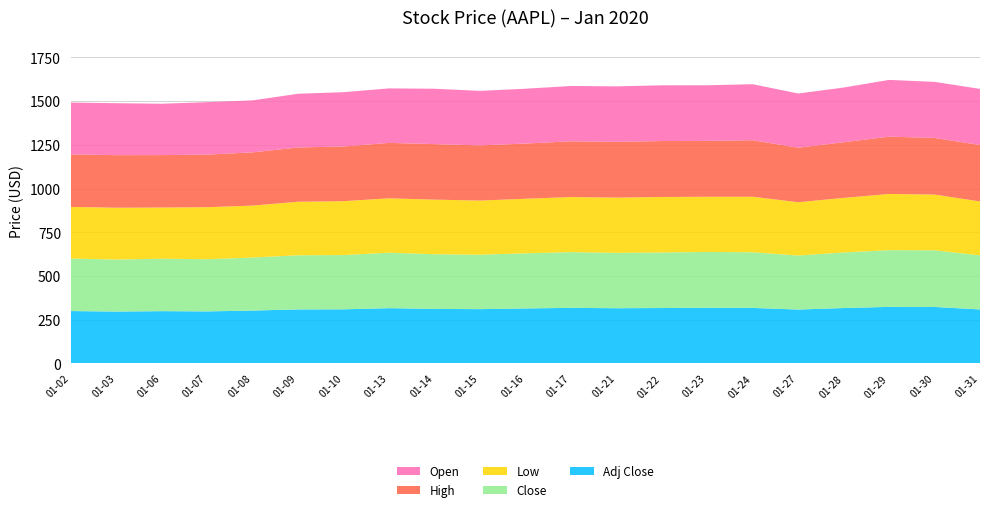

Reading right to left, list all the values displayed in this chart.

Open: 2020-01-31=320.9	2020-01-30=320.5	2020-01-29=324.5	2020-01-28=312.6	2020-01-27=310.1	2020-01-24=320.2	2020-01-23=317.9	2020-01-22=318.6	2020-01-21=317.2	2020-01-17=316.3	2020-01-16=313.6	2020-01-15=311.9	2020-01-14=316.7	2020-01-13=311.6	2020-01-10=310.6	2020-01-09=307.2	2020-01-08=297.2	2020-01-07=299.8	2020-01-06=293.8	2020-01-03=297.1	2020-01-02=296.2
High: 2020-01-31=322.7	2020-01-30=324.1	2020-01-29=327.9	2020-01-28=318.4	2020-01-27=311.8	2020-01-24=323.3	2020-01-23=319.6	2020-01-22=320.0	2020-01-21=319.0	2020-01-17=318.7	2020-01-16=315.7	2020-01-15=315.5	2020-01-14=317.6	2020-01-13=317.1	2020-01-10=312.7	2020-01-09=310.4	2020-01-08=304.4	2020-01-07=300.9	2020-01-06=300.0	2020-01-03=300.6	2020-01-02=300.6
Low: 2020-01-31=308.3	2020-01-30=318.8	2020-01-29=321.4	2020-01-28=312.2	2020-01-27=304.9	2020-01-24=317.5	2020-01-23=315.6	2020-01-22=317.3	2020-01-21=316.0	2020-01-17=315.0	2020-01-16=312.1	2020-01-15=309.5	2020-01-14=312.2	2020-01-13=311.1	2020-01-10=308.2	2020-01-09=306.2	2020-01-08=297.2	2020-01-07=297.5	2020-01-06=292.8	2020-01-03=296.5	2020-01-02=295.2
Close: 2020-01-31=309.5	2020-01-30=323.9	2020-01-29=324.3	2020-01-28=317.7	2020-01-27=309.0	2020-01-24=318.3	2020-01-23=319.2	2020-01-22=317.7	2020-01-21=316.6	2020-01-17=318.7	2020-01-16=315.2	2020-01-15=311.3	2020-01-14=312.7	2020-01-13=317.0	2020-01-10=310.3	2020-01-09=309.6	2020-01-08=303.2	2020-01-07=298.4	2020-01-06=299.8	2020-01-03=297.4	2020-01-02=300.4
Adj Close: 2020-01-31=308.8	2020-01-30=323.1	2020-01-29=323.6	2020-01-28=316.9	2020-01-27=308.2	2020-01-24=317.6	2020-01-23=318.5	2020-01-22=316.9	2020-01-21=315.8	2020-01-17=318.0	2020-01-16=314.5	2020-01-15=310.6	2020-01-14=311.9	2020-01-13=316.2	2020-01-10=309.6	2020-01-09=308.9	2020-01-08=302.5	2020-01-07=297.7	2020-01-06=299.1	2020-01-03=296.7	2020-01-02=299.6